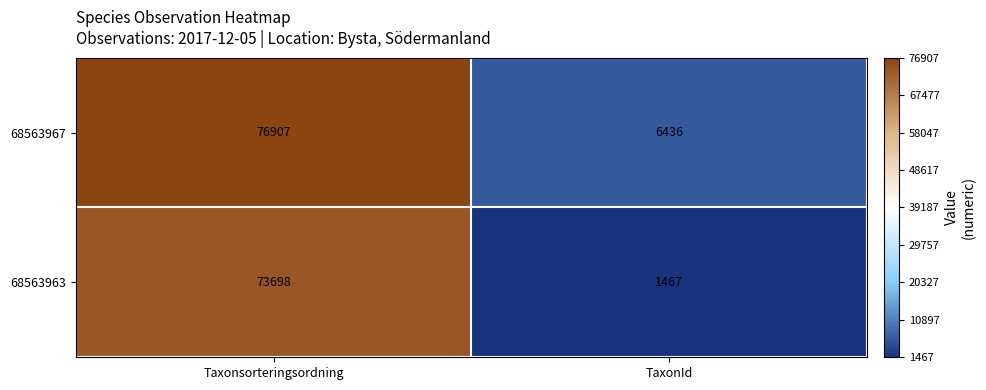

Count the number of data series in this chart.

2